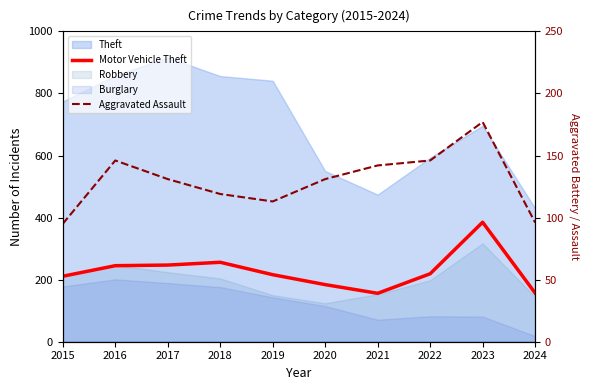

Between 2019 and 2023, which is larger?

2023